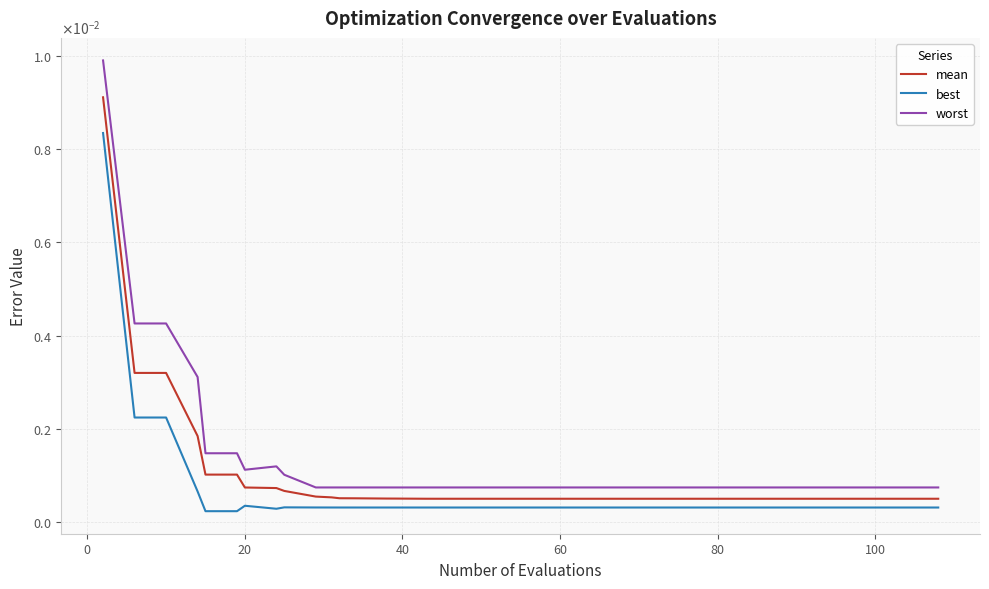

Is this an area chart (filled region under the line)?

No